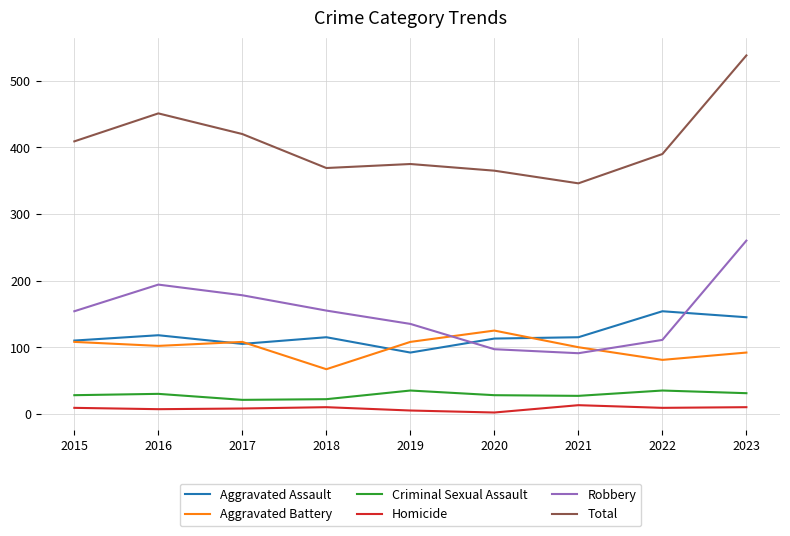

Read the Robbery value at 2021.

91